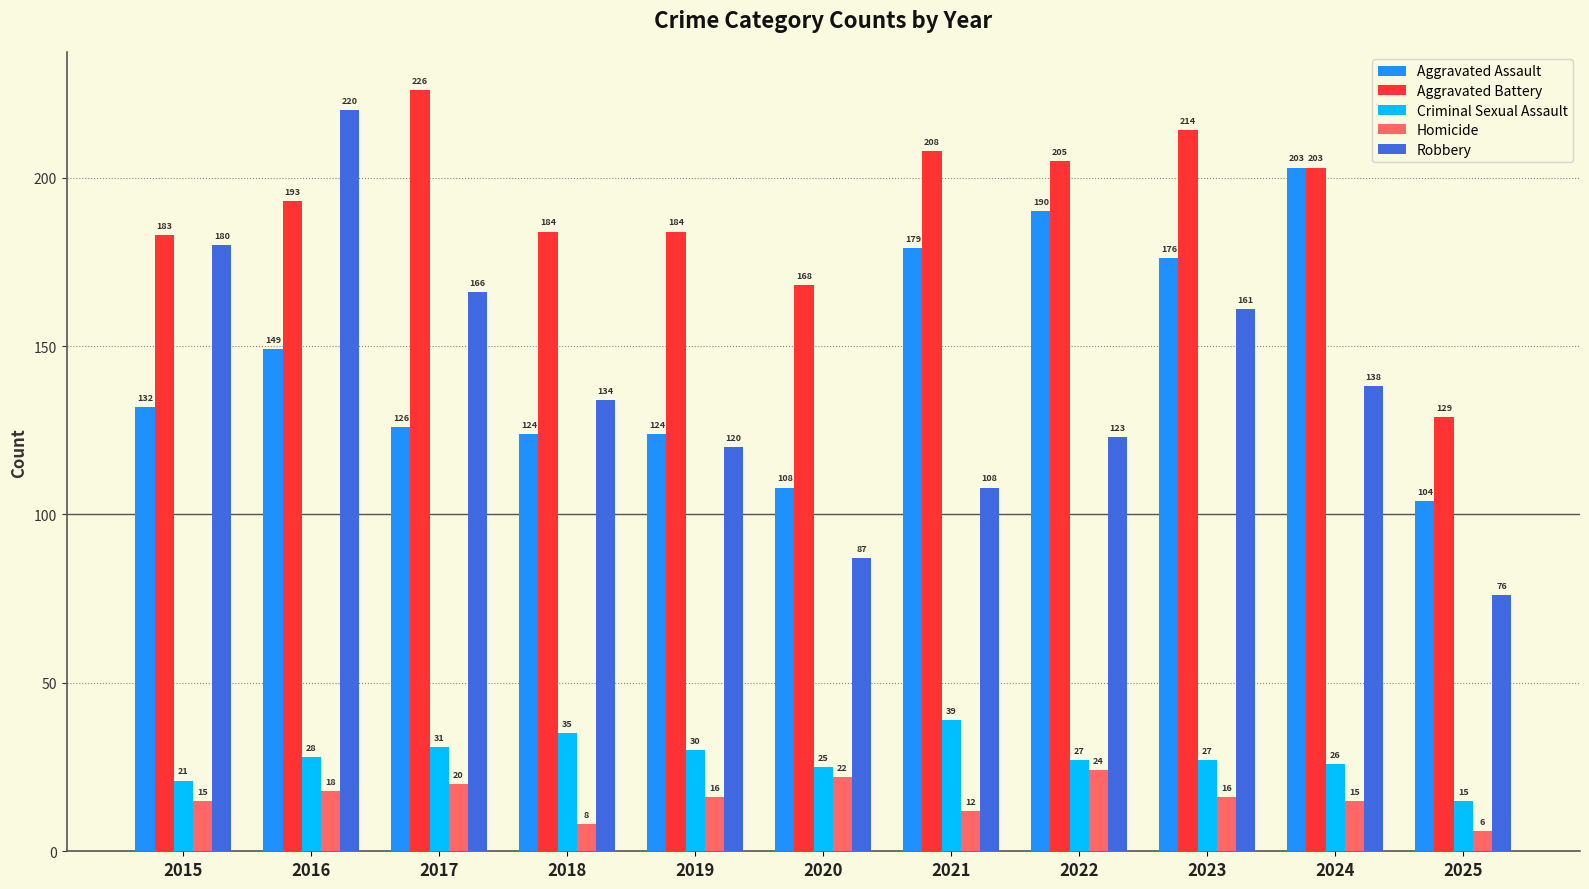

At which category does the chart reach its minimum across all series?

2025